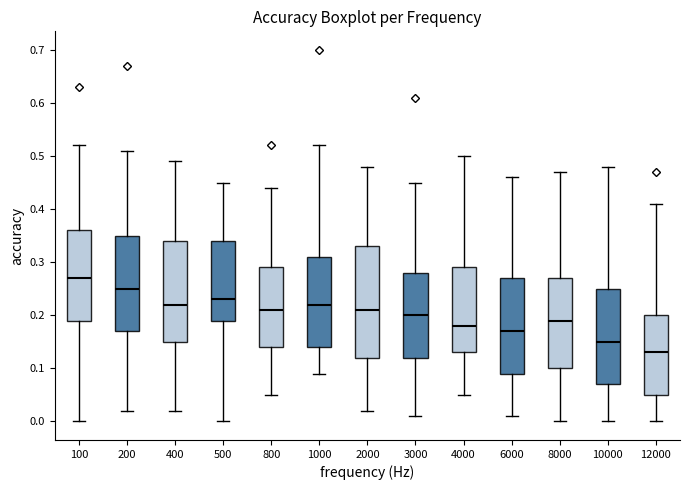

Where is the upper edge of the box at x = 1000 on the y-axis? The values are not printed on the chart, so give them approximately, as read against the axis.

0.31